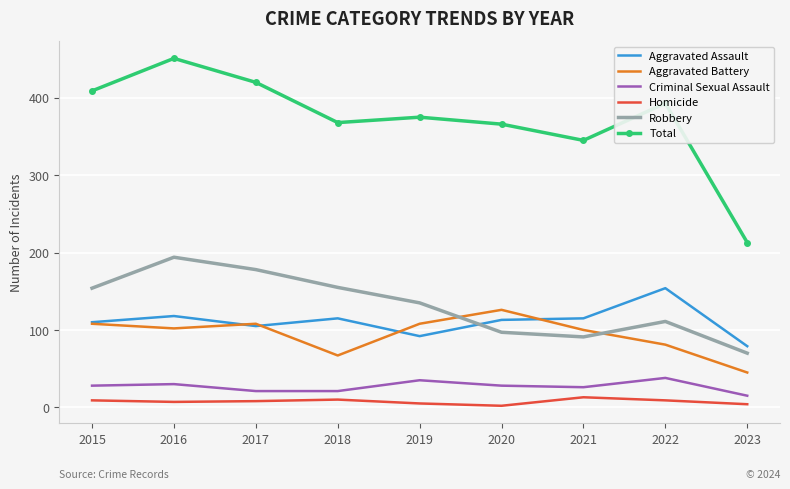

List the series in order of their peak value, lowest first.

Homicide, Criminal Sexual Assault, Aggravated Battery, Aggravated Assault, Robbery, Total